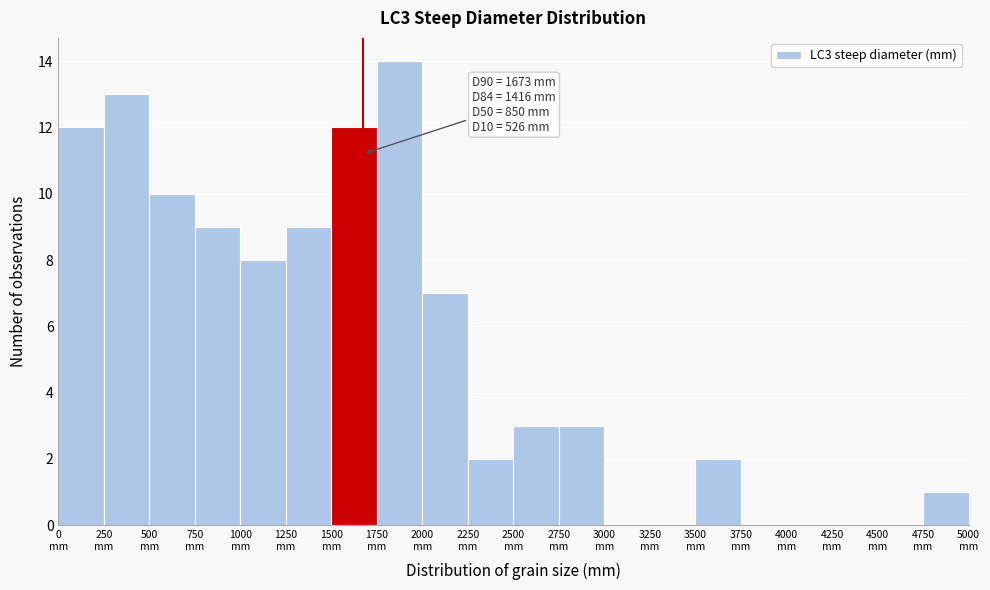

Over which range of the x-axis is the bar tallest?

1750 to 2000